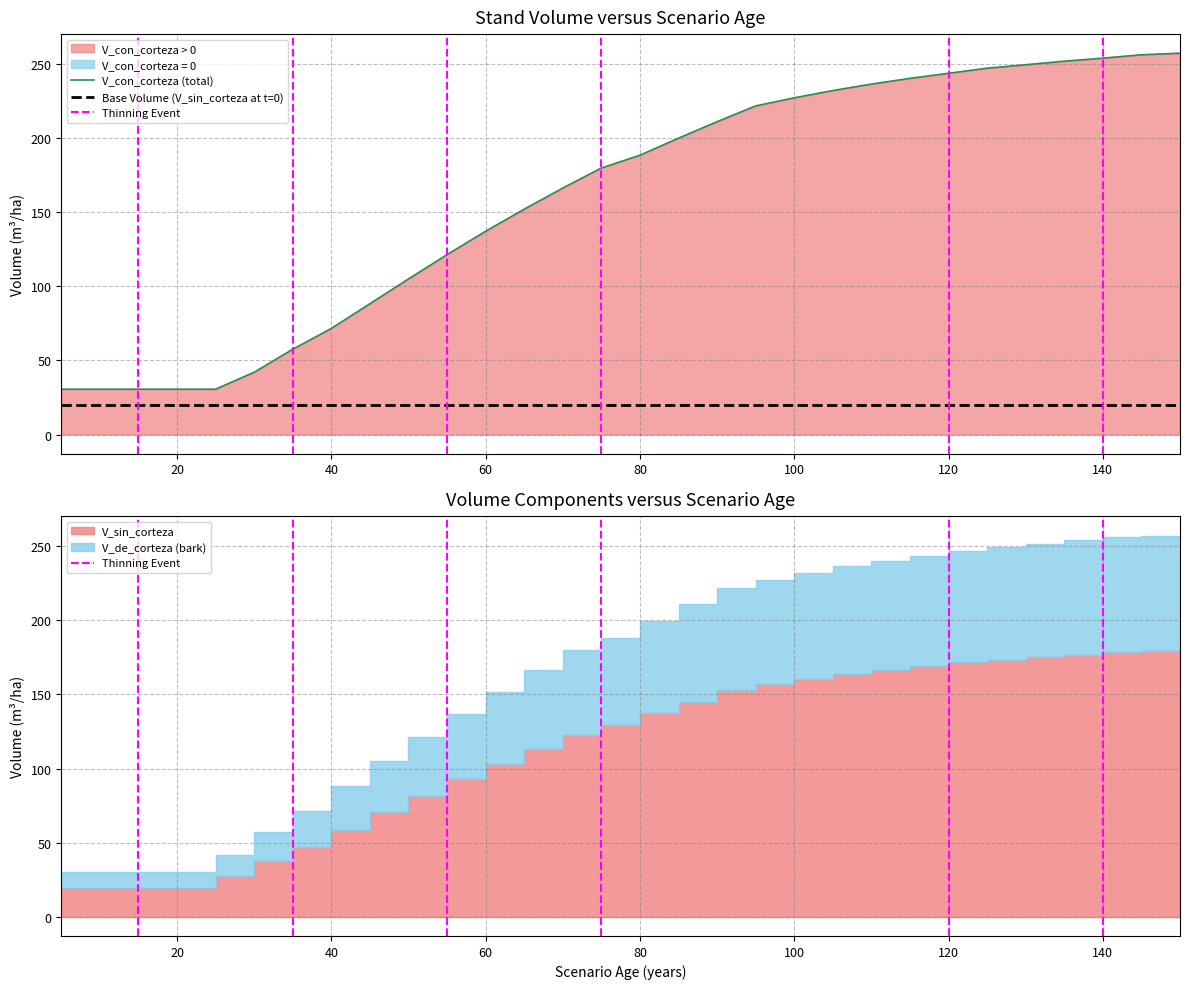

Reading left to right, what are all the values shown in this chart?

V_con_corteza: 5=30.6	10=30.6	15=30.6	15=30.6	20=30.6	25=30.6	30=42.0	35=57.5	35=57.5	40=71.5	45=88.2	50=104.9	55=121.3	55=121.3	60=137.1	65=152.0	70=166.2	75=179.7	75=179.7	80=188.3	85=199.8	90=211.0	95=221.6	100=227.1	105=231.9	110=236.3	115=240.2	120=243.6	120=243.6	125=247.0	130=249.4	135=251.7	140=253.8	140=253.8	145=256.1	150=257.1
V_sin_corteza: 5=19.6	10=19.6	15=19.6	15=19.6	20=19.6	25=19.6	30=27.3	35=37.7	35=37.7	40=47.4	45=58.8	50=70.4	55=81.8	55=81.8	60=92.8	65=103.2	70=113.2	75=122.8	75=122.8	80=129.1	85=137.3	90=145.2	95=152.8	100=156.8	105=160.4	110=163.6	115=166.5	120=169.1	120=169.1	125=171.7	130=173.4	135=175.3	140=176.9	140=176.9	145=178.7	150=179.6
V_de_corteza: 5=11.0	10=11.0	15=11.0	15=11.0	20=11.0	25=11.0	30=14.8	35=19.8	35=19.8	40=24.1	45=29.4	50=34.5	55=39.5	55=39.5	60=44.3	65=48.7	70=52.9	75=56.9	75=56.9	80=59.2	85=62.6	90=65.8	95=68.8	100=70.3	105=71.6	110=72.7	115=73.7	120=74.5	120=74.5	125=75.4	130=75.9	135=76.5	140=76.9	140=76.9	145=77.4	150=77.6